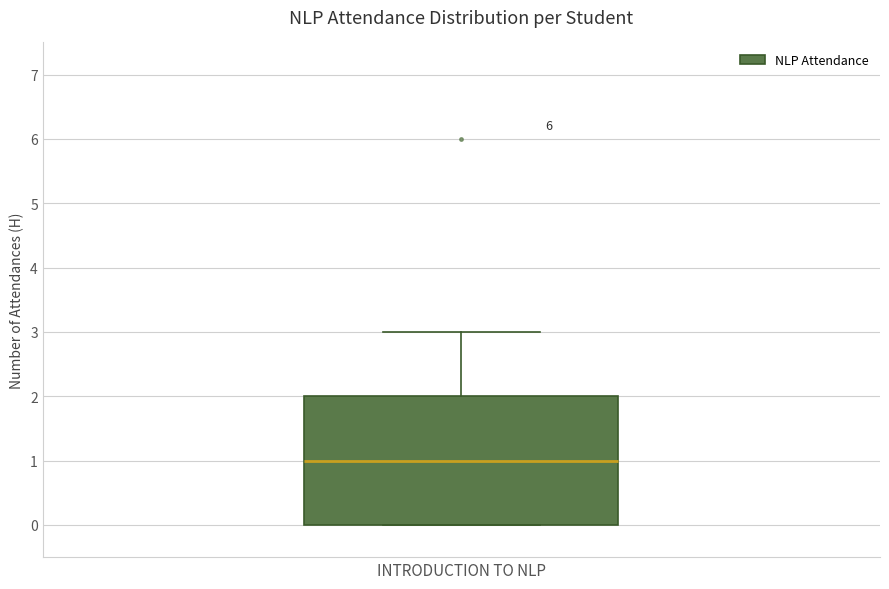

Read this box plot against the y-axis: the position of the median line, the range covered by the box, and the ends of both whiskers. The values are not printed on the chart, so give them approximately, as read against the axis.

median 1, box 0 to 2, whiskers 0 to 3